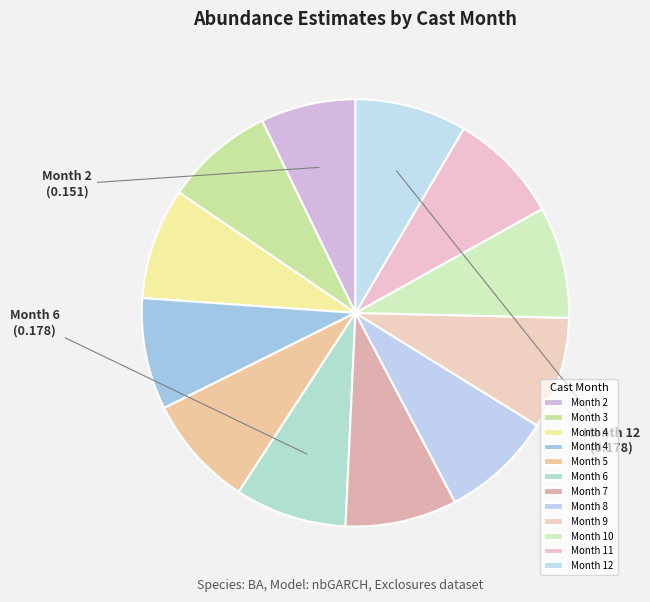

Is there any slice that represents more than half of the pie?

No